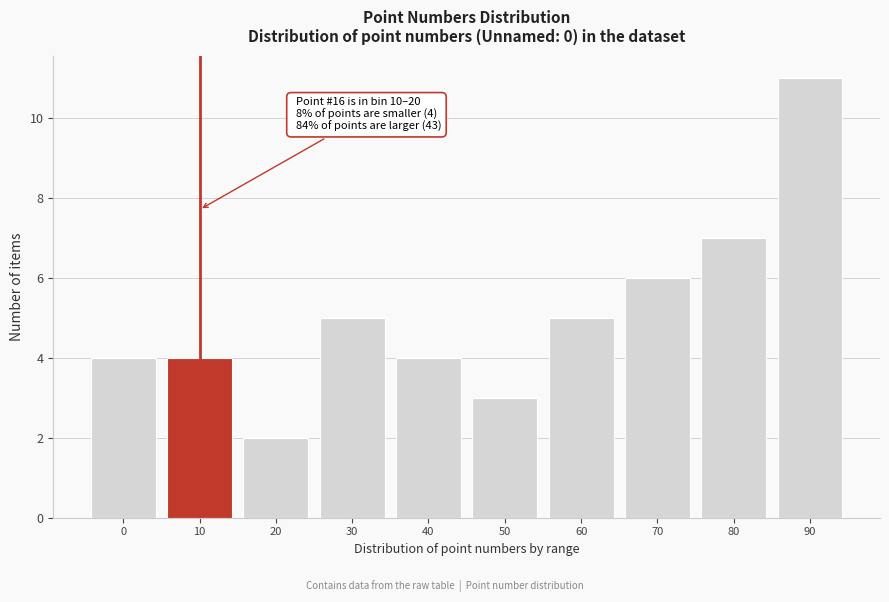

Reading right to left, what are all the values shown in this chart?

90=11	80=7	70=6	60=5	50=3	40=4	30=5	20=2	10=4	0=4